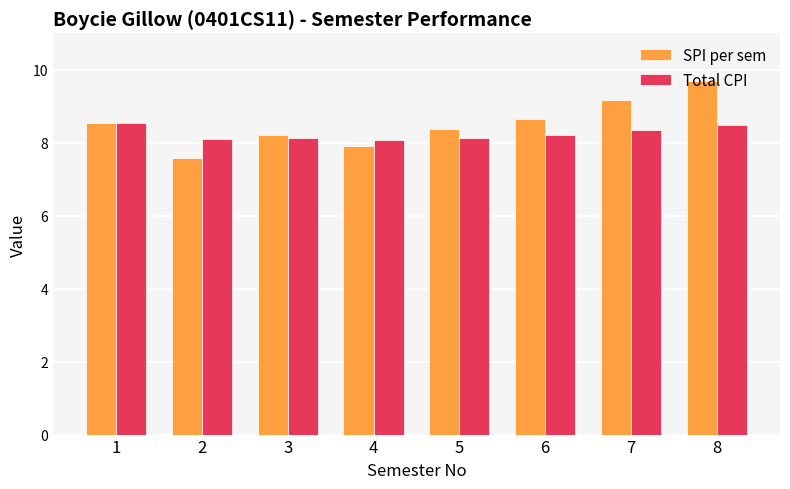

How many bars are there in total?

16